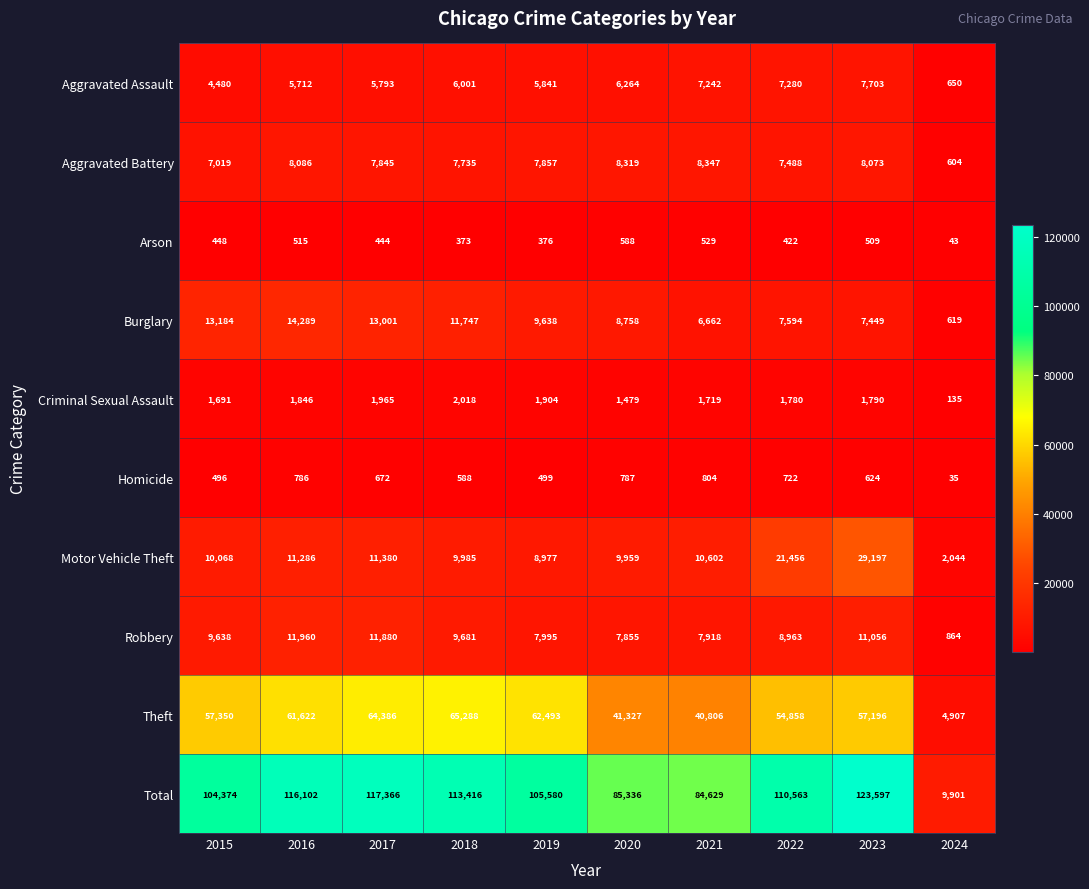

What is the average value of the Motor Vehicle Theft series?

12495